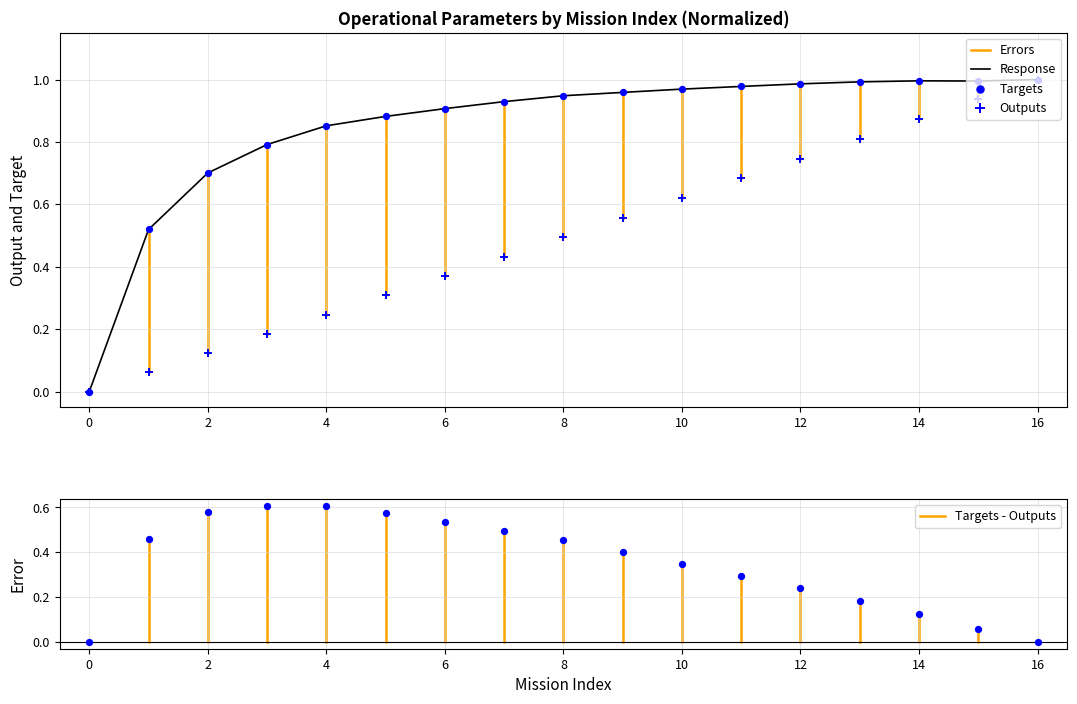

True or false: Response has a value of 0.9 at 6.

True